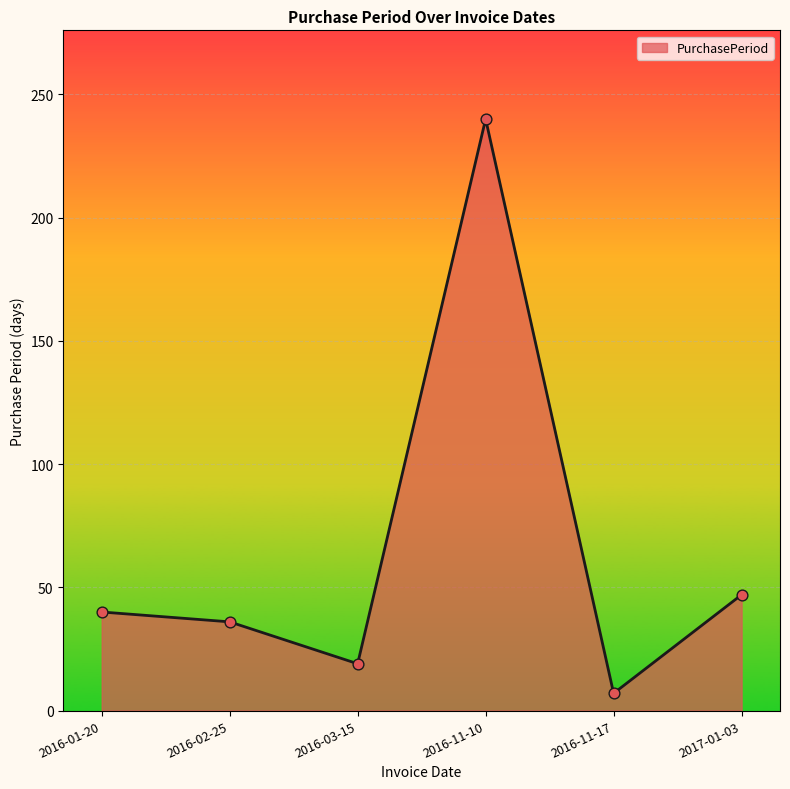

Between 2016-01-20 and 2016-11-10, which is larger?

2016-11-10